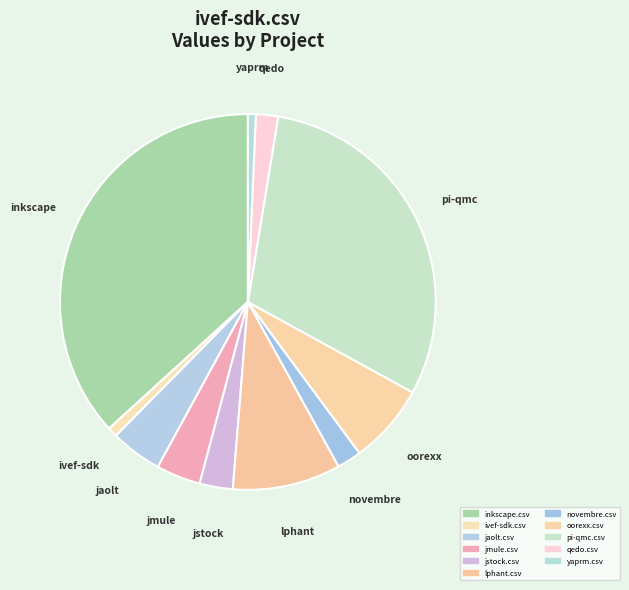

To the nearest percent, what is the average slice percentage?

9%